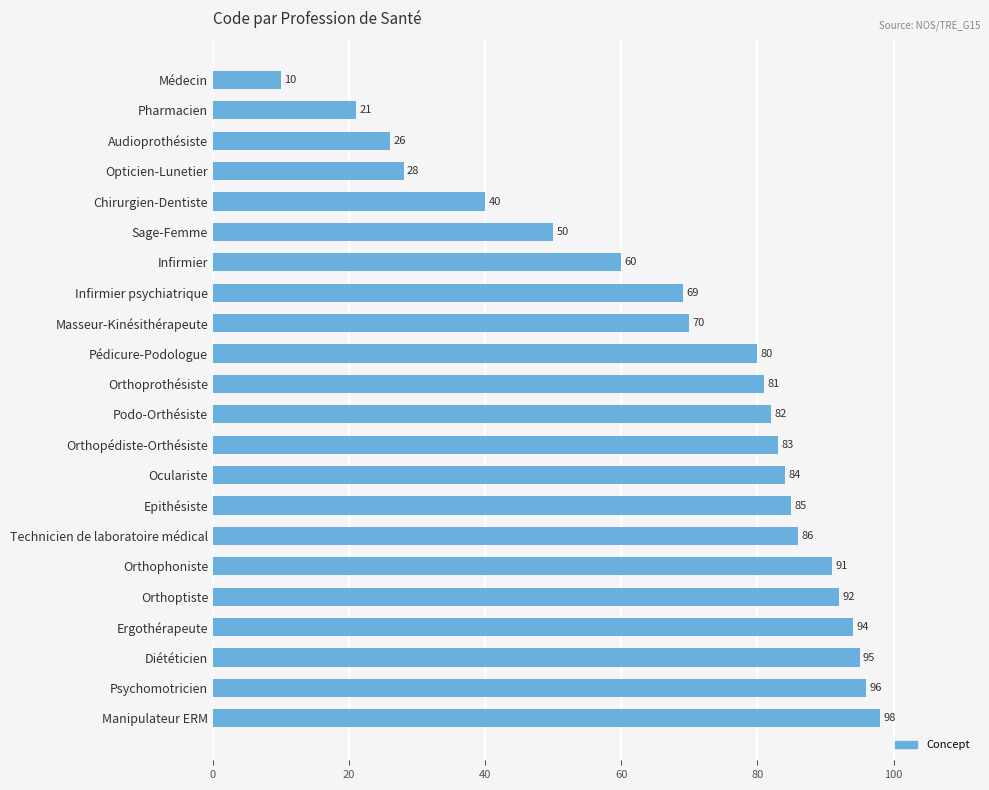

What is the change in value from Infirmier to Orthophoniste?

+31